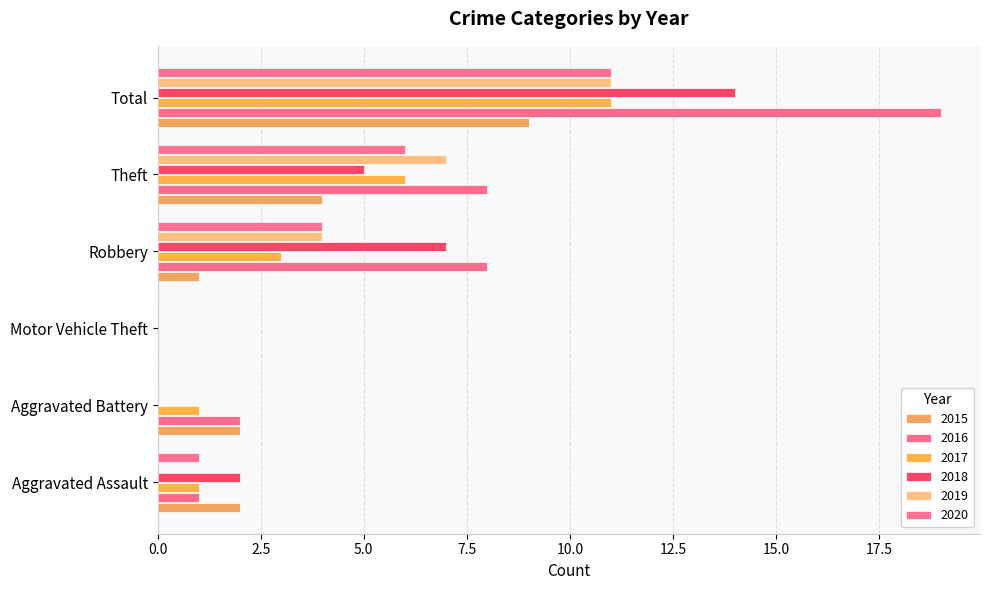

How many values in 2016 are above zero?

5